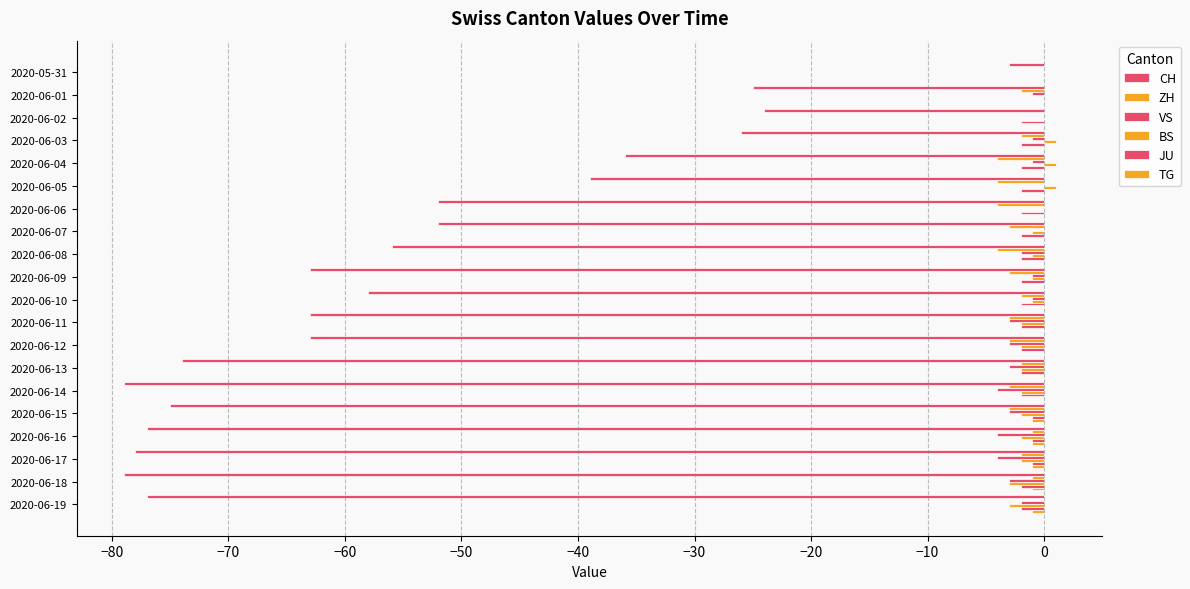

Which series has the largest range (max minus min)?

CH